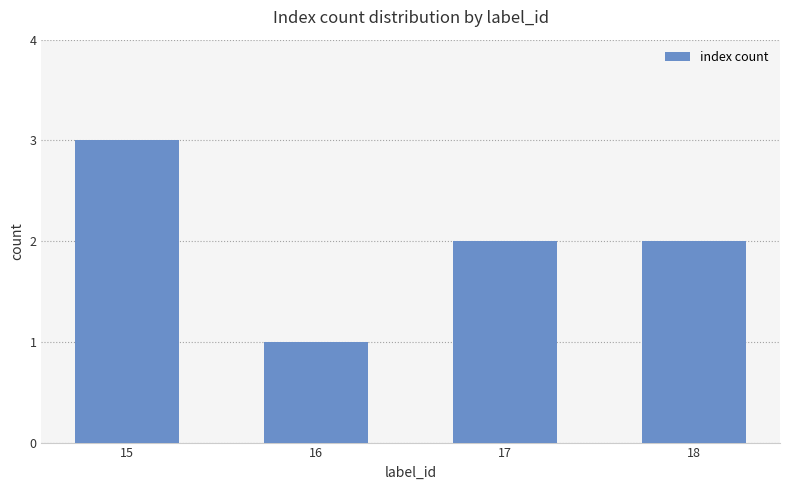

Which label corresponds to the largest value in the chart?

15